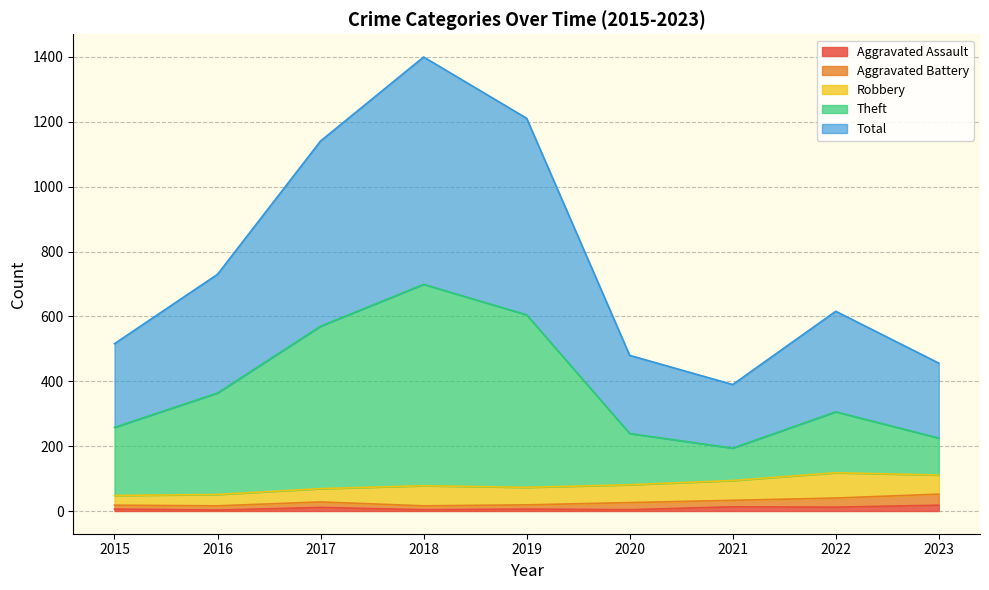

What is the value of the Total point at the 5th from the left?

1211